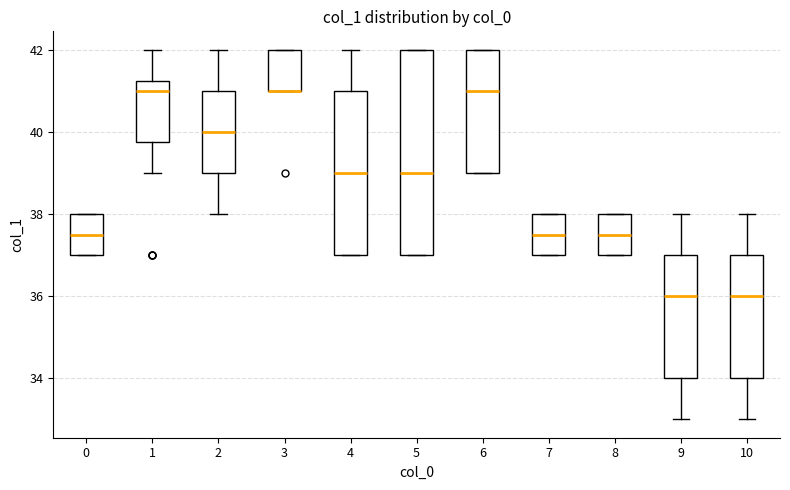

Comparing the boxes themselves (not the whiskers), which one is the tallest?

5